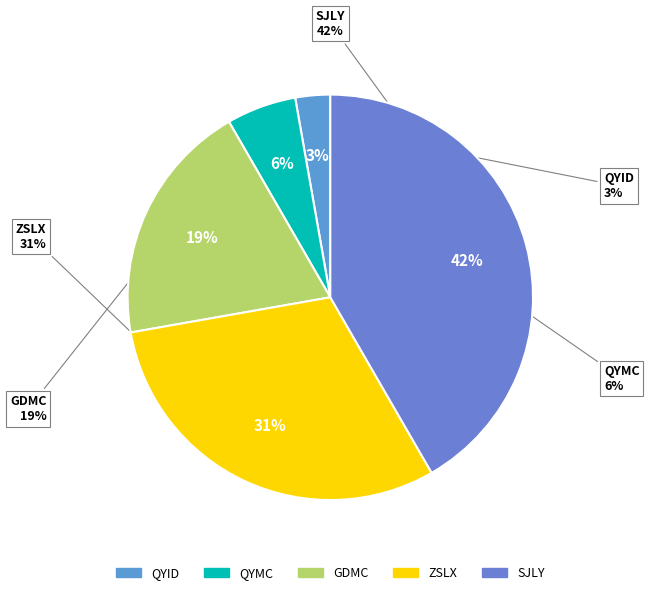

Is there a majority slice in this chart?

No